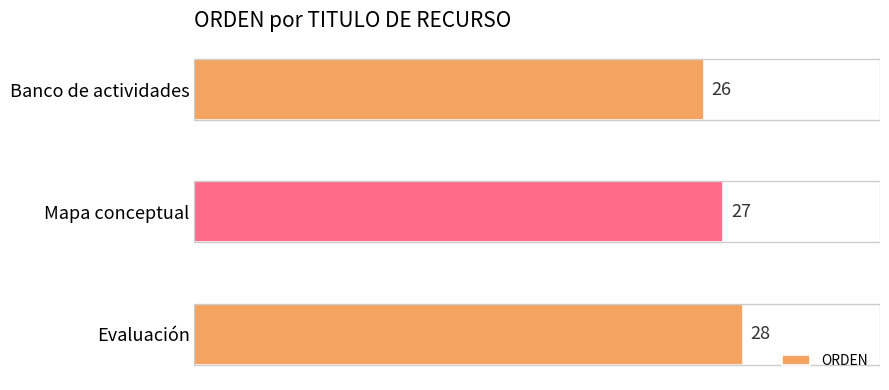

What value does the data have at Mapa conceptual?

27